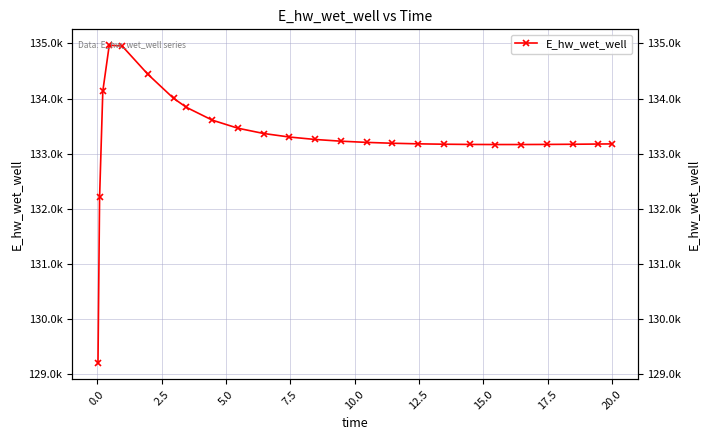

What is the maximum value shown in the chart?

134966.2